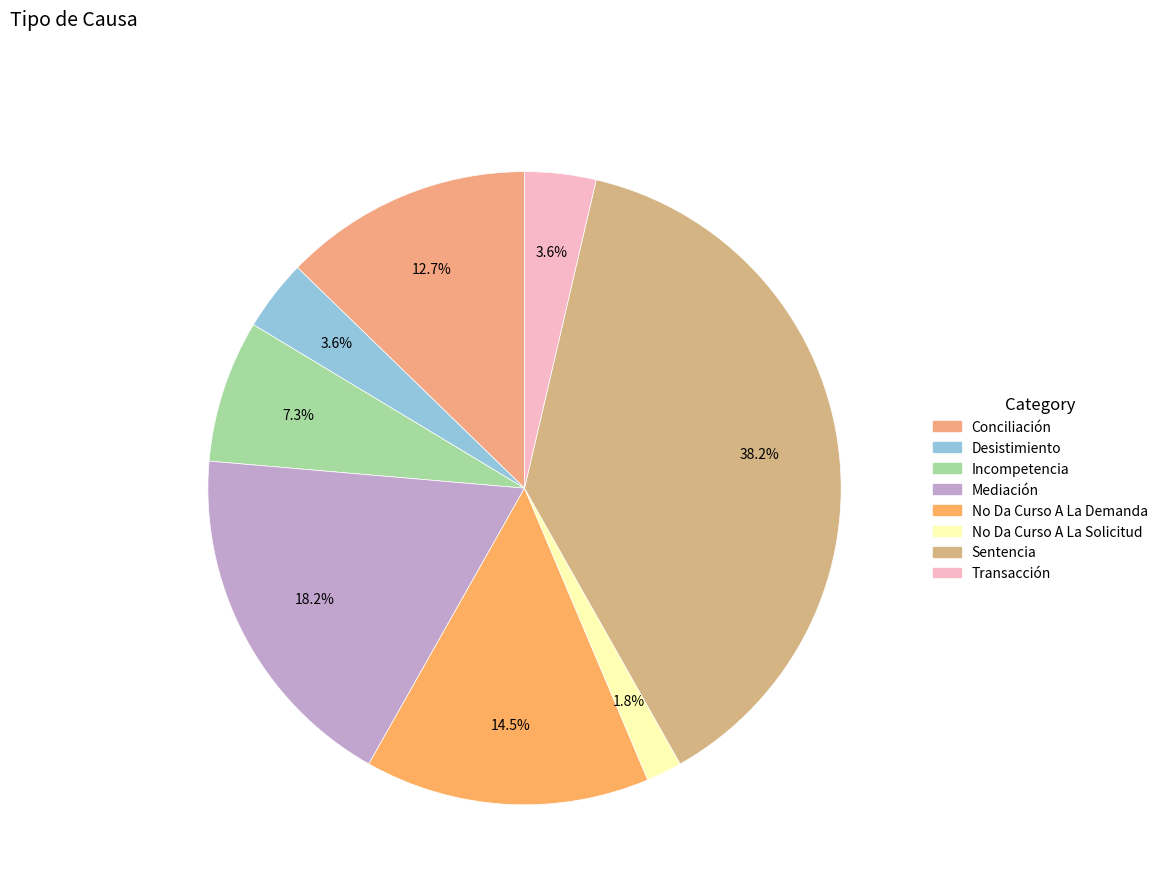

Which category has the biggest portion of the pie?

Sentencia